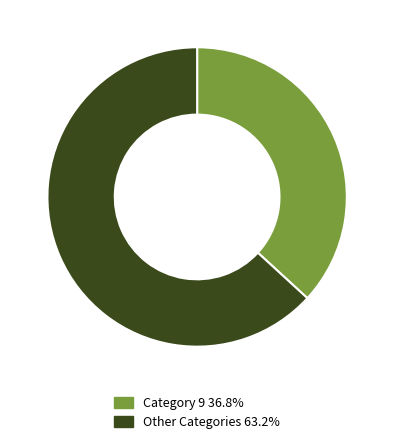

Is Category 9 36.8% the majority of the pie?

No